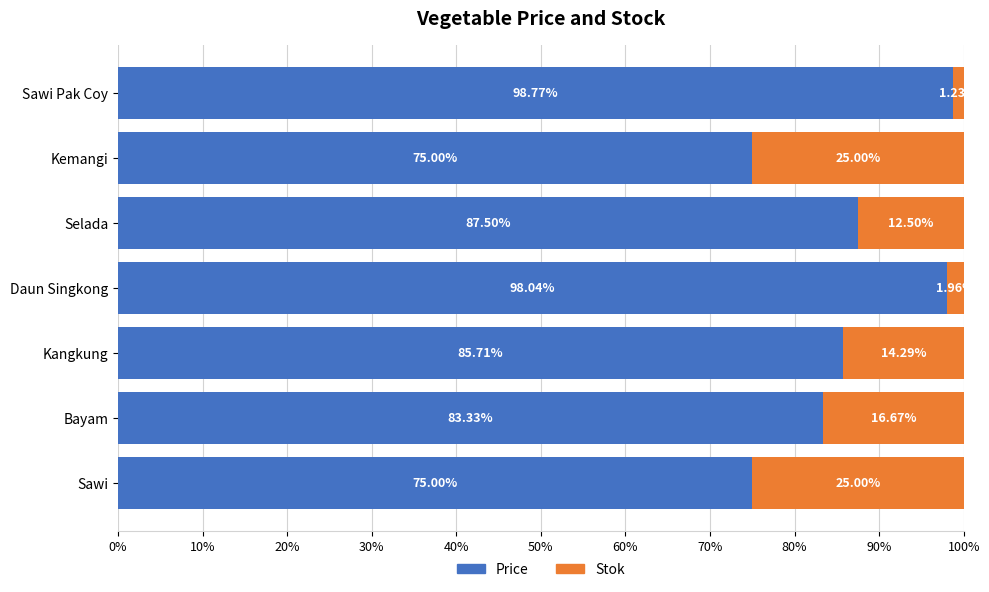

Where is Price nearest to the value 86?

Kangkung